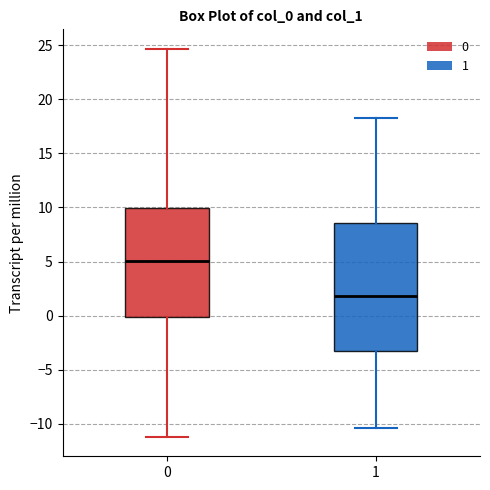

Reading left to right, read every box against the y-axis: the position of its median line, the range the box covers, and the ends of its whiskers. The values are not printed on the chart, so give them approximately, as read against the axis.

0: median 5.0, box 0.0 to 10.0, whiskers -11.0 to 24.5
1: median 2.0, box -3.5 to 8.5, whiskers -10.5 to 18.5